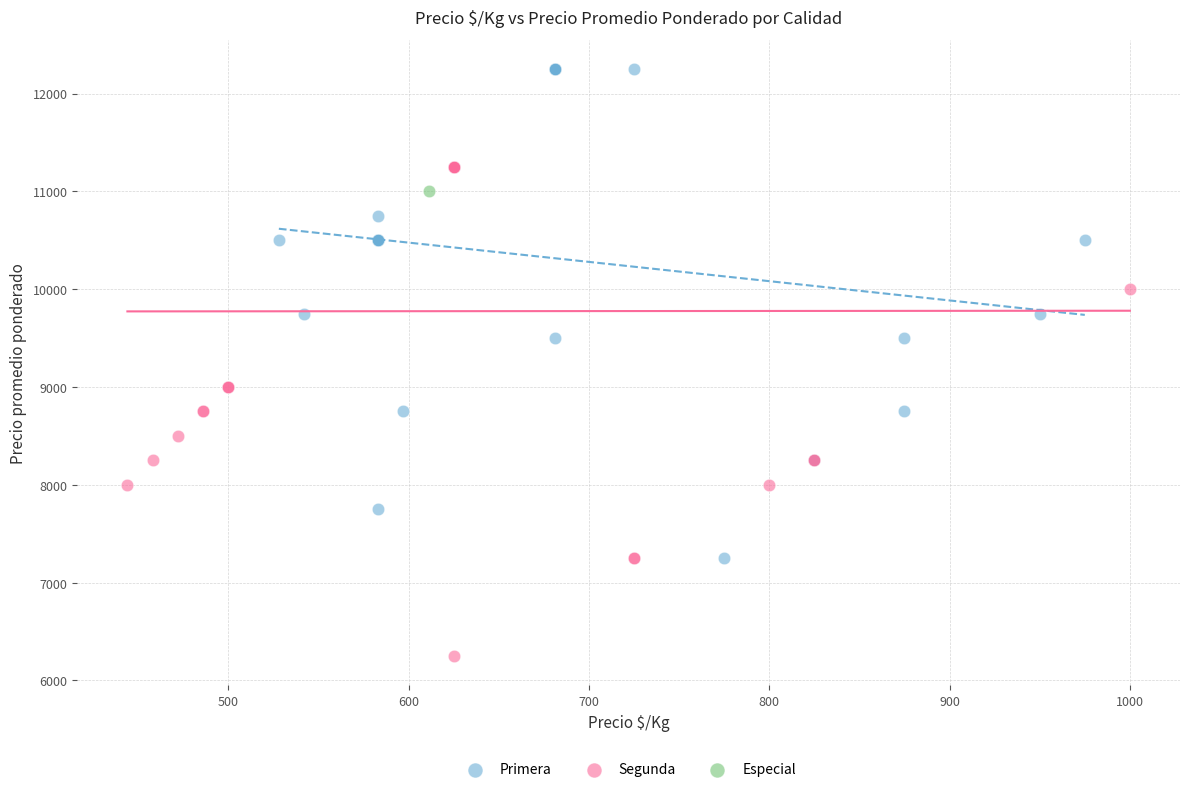

What are all the series names shown in the legend?

Primera, Segunda, Especial